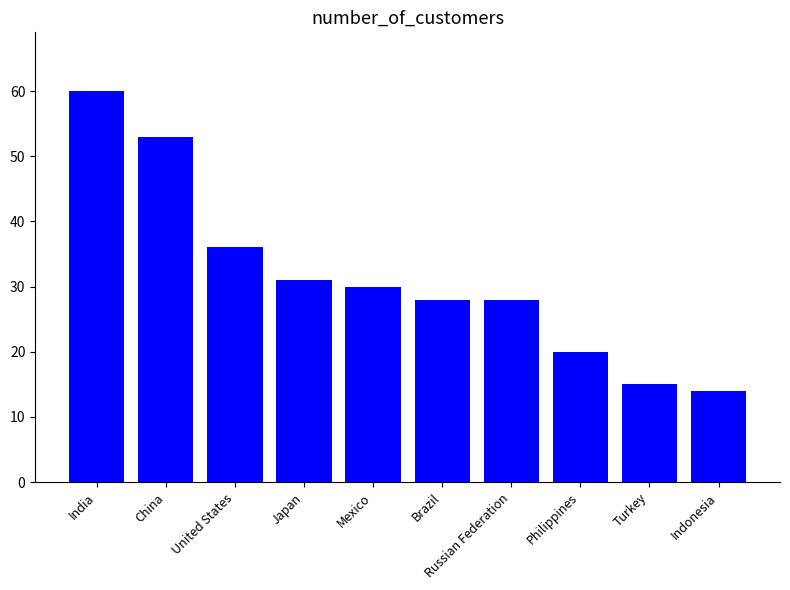

How many series are shown in this chart?

1